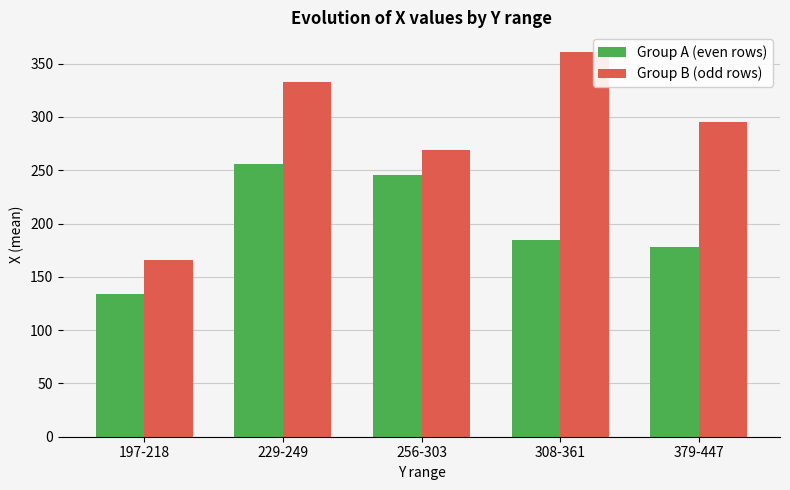

At which label does Group B (odd rows) first exceed 295?

229-249